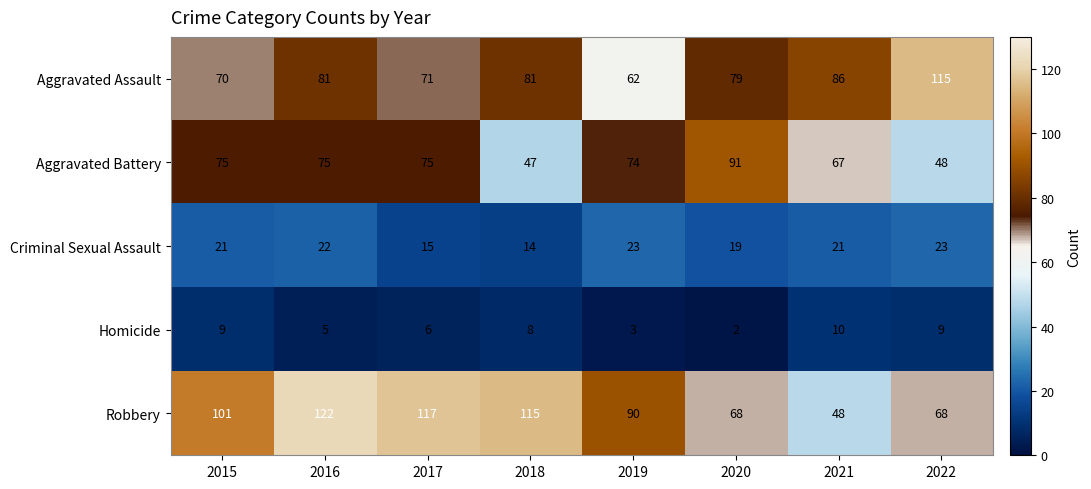

List the series in order of their peak value, highest first.

Robbery, Aggravated Assault, Aggravated Battery, Criminal Sexual Assault, Homicide